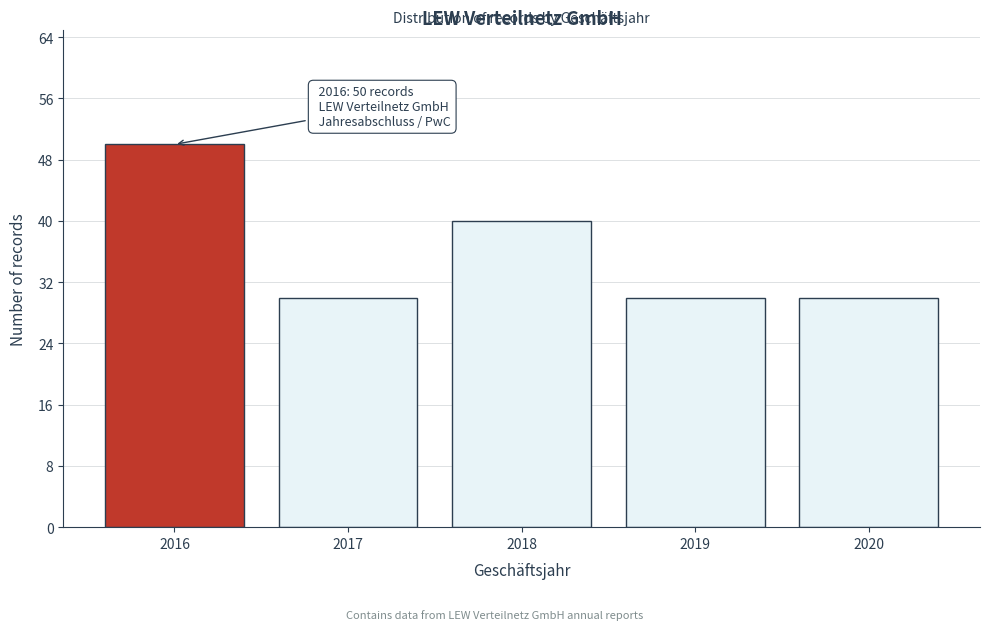

Reading right to left, what are all the values shown in this chart?

2020=30	2019=30	2018=40	2017=30	2016=50